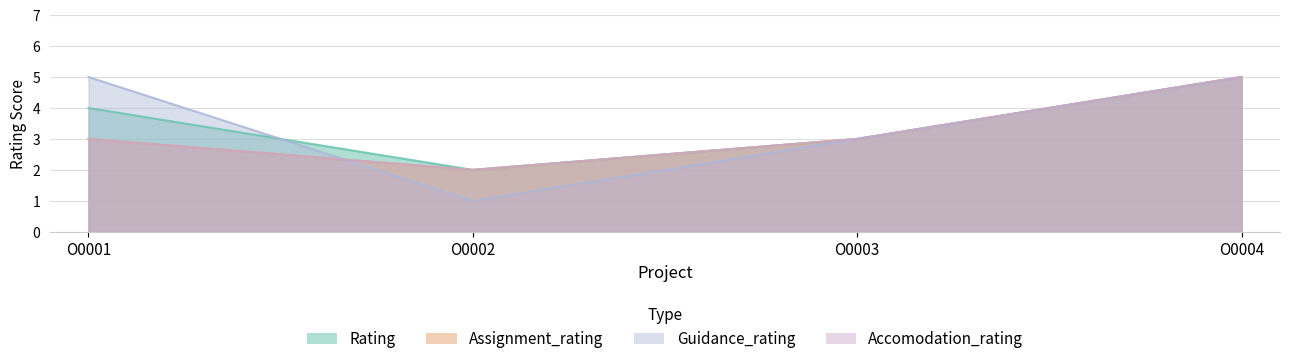

Count the number of data series in this chart.

4